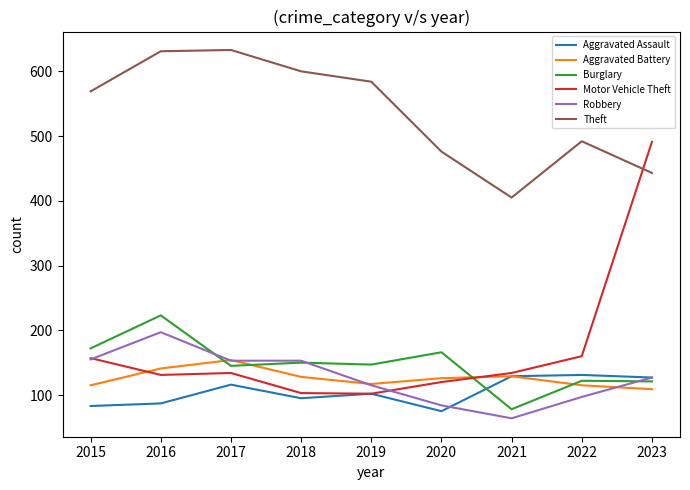

Does the chart have visible grid lines?

No